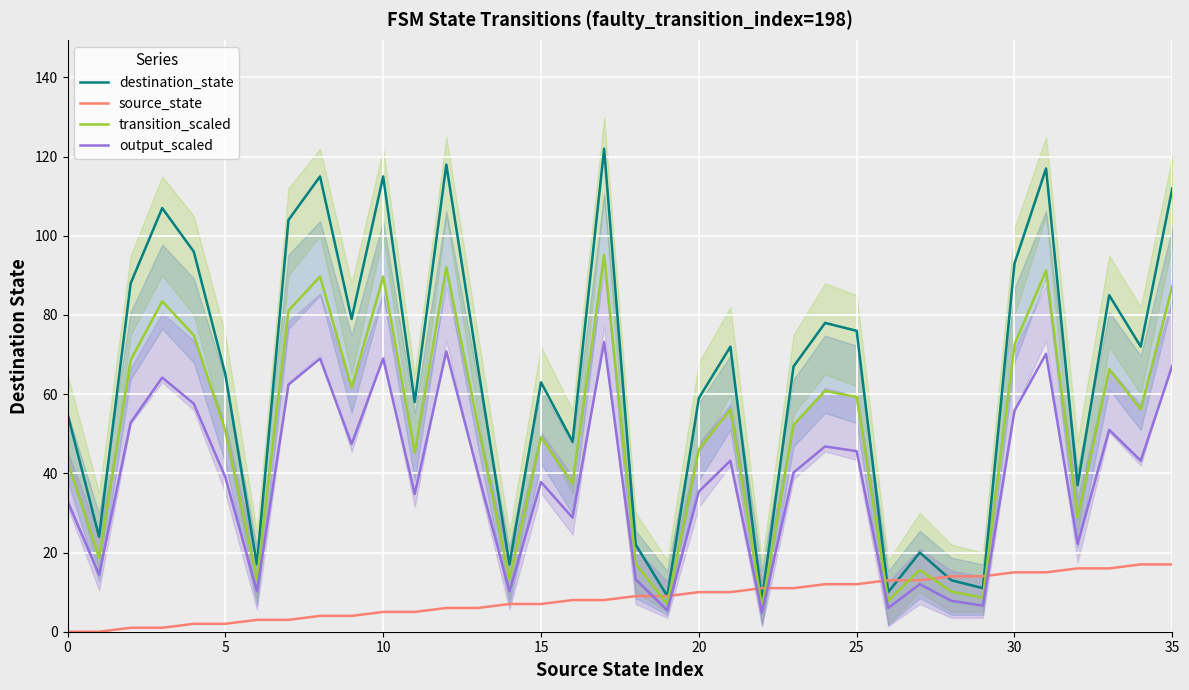

How many intersections are there between destination_state and source_state?

6